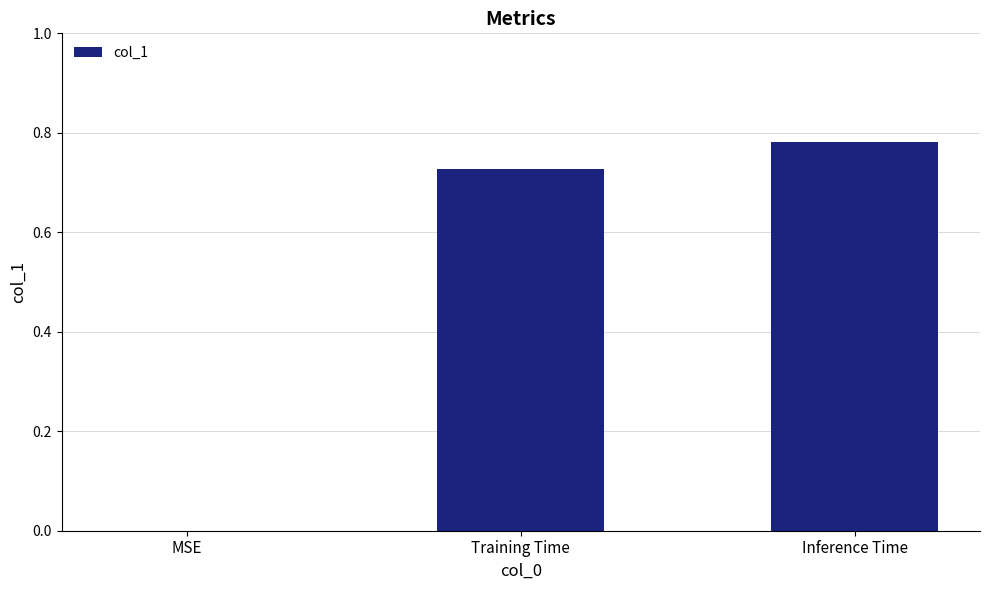

Is it true that the value at MSE is 0.0?

True